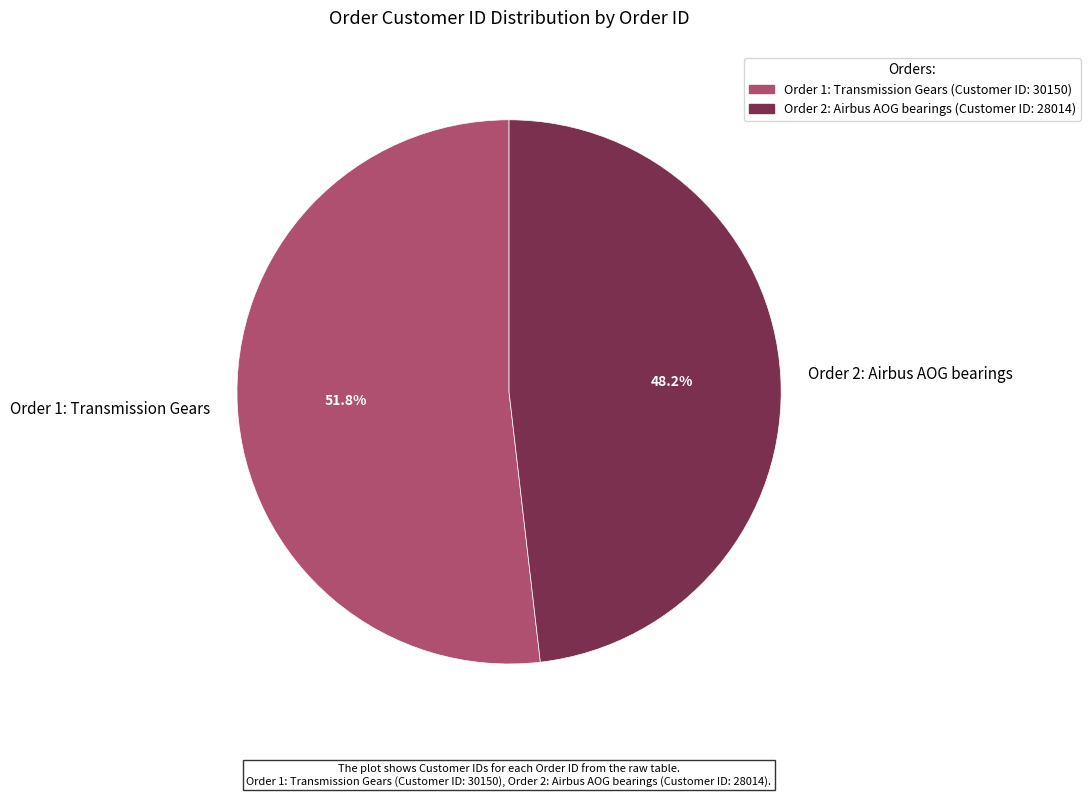

Is there a majority slice in this chart?

Yes